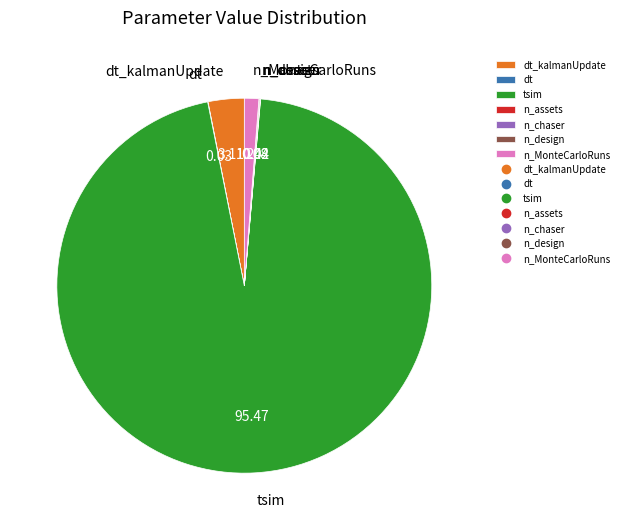

Which slice is the largest?

tsim